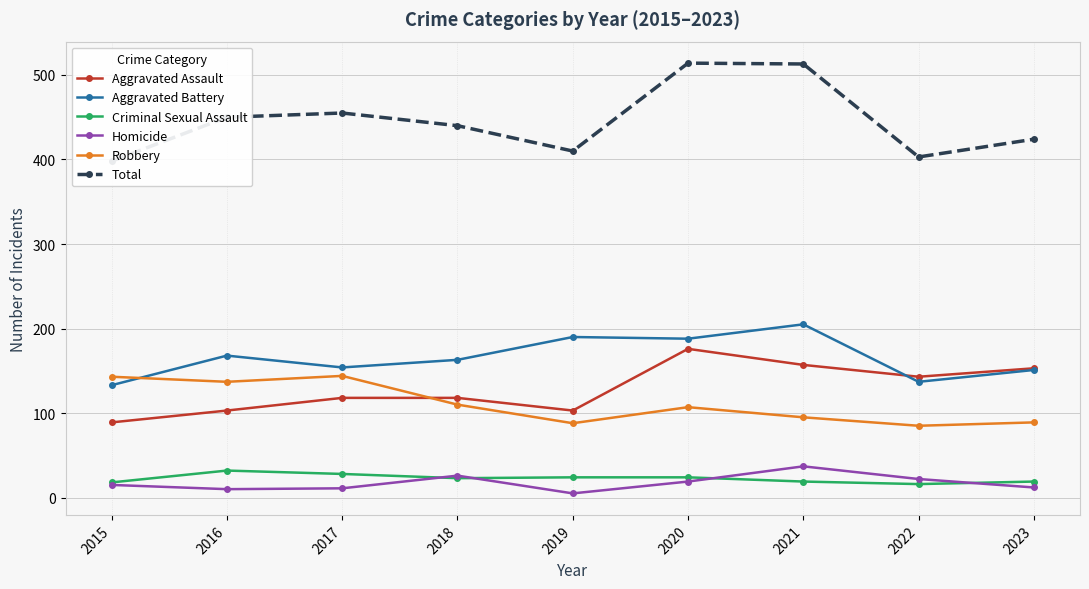

Reading left to right, transcribe all the data shown in this chart.

Aggravated Assault: 89	103	118	118	103	176	157	143	153
Aggravated Battery: 133	168	154	163	190	188	205	137	151
Criminal Sexual Assault: 18	32	28	23	24	24	19	16	19
Homicide: 15	10	11	26	5	19	37	22	12
Robbery: 143	137	144	110	88	107	95	85	89
Total: 398	450	455	440	410	514	513	403	424